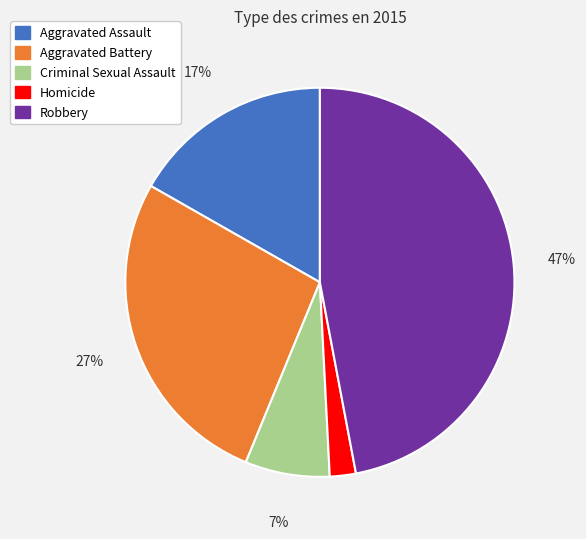

To the nearest percent, what is the combined percentage of Aggravated Battery and Robbery?

74%